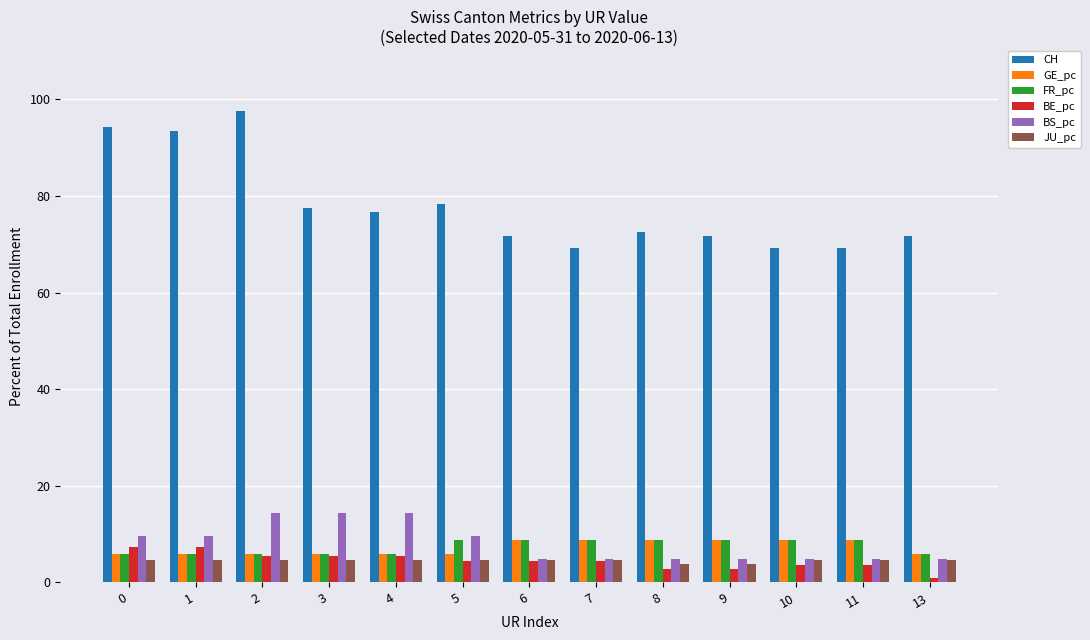

At which label does FR_pc first exceed 8?

5